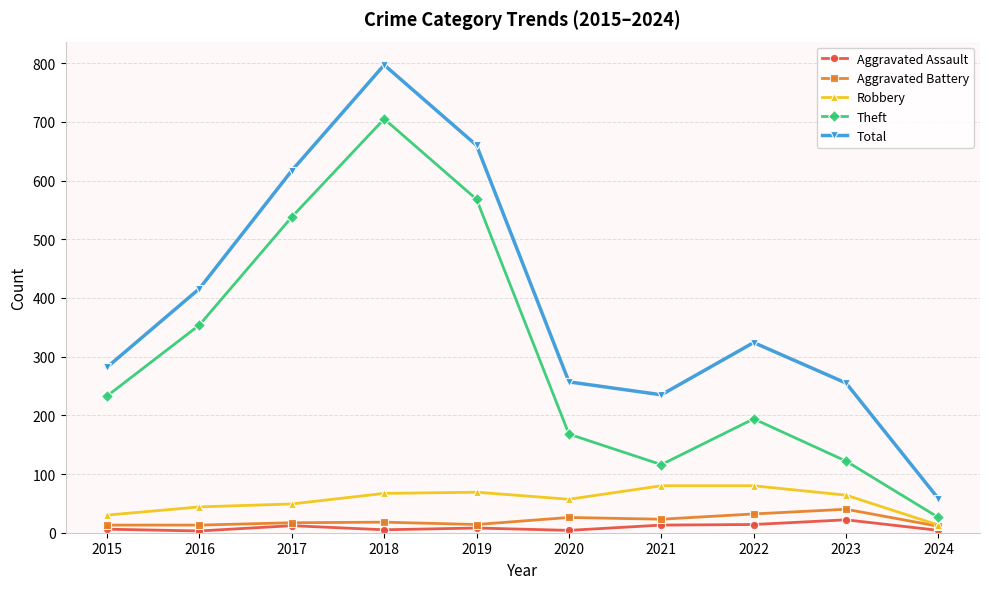

At which category does Theft reach its first local peak?

2018